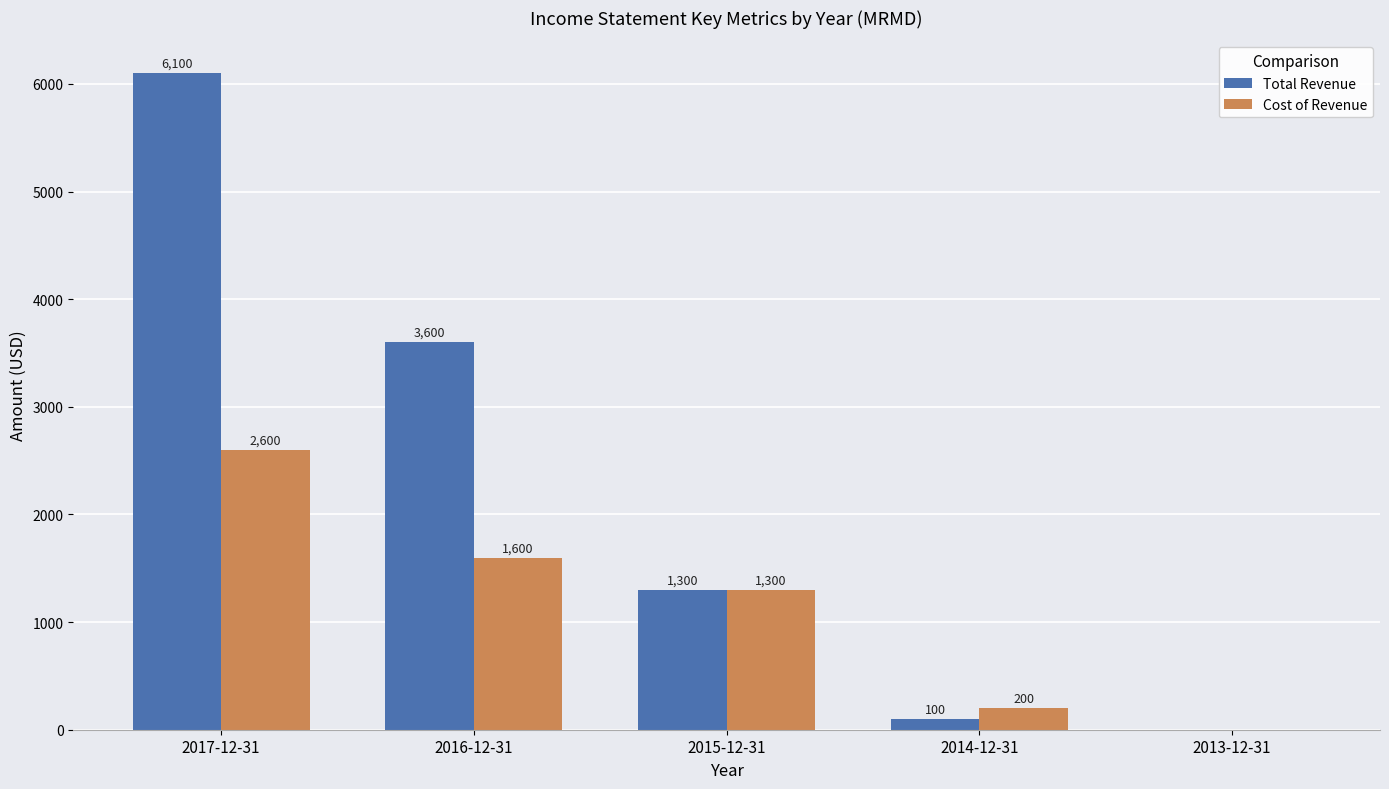

What is the greatest value displayed?

6100